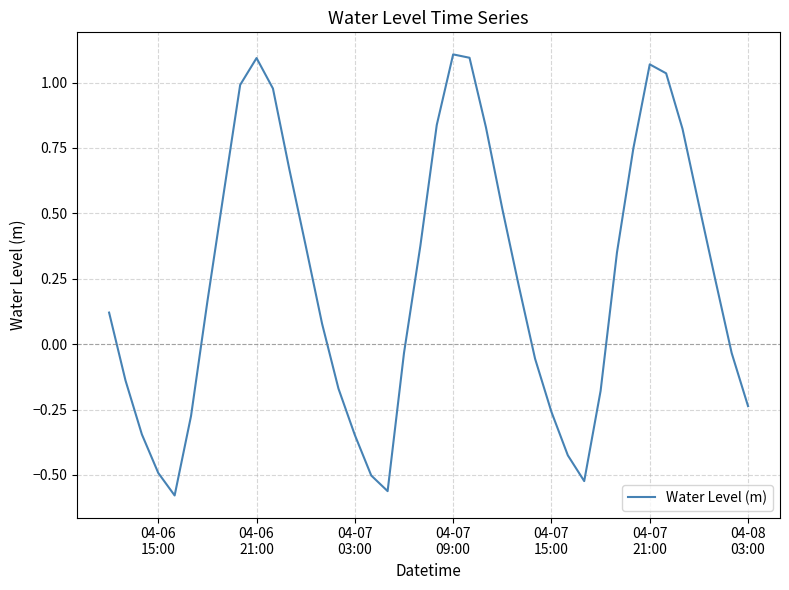

Reading left to right, list all the values displayed in this chart.

0.1	-0.1	-0.3	-0.5	-0.6	-0.3	0.2	0.6	1.0	1.1	1.0	0.7	0.4	0.1	-0.2	-0.3	-0.5	-0.6	-0.0	0.4	0.8	1.1	1.1	0.8	0.5	0.2	-0.1	-0.3	-0.4	-0.5	-0.2	0.4	0.7	1.1	1.0	0.8	0.5	0.2	-0.0	-0.2